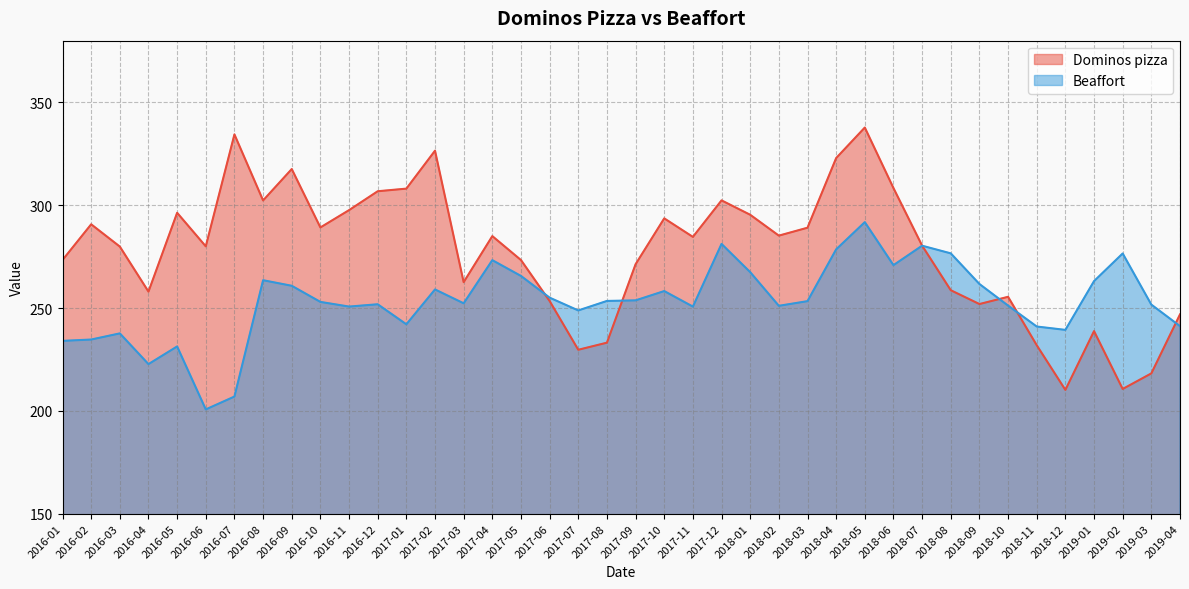

True or false: Dominos pizza has a value of 193.9 at 2017-10.

False